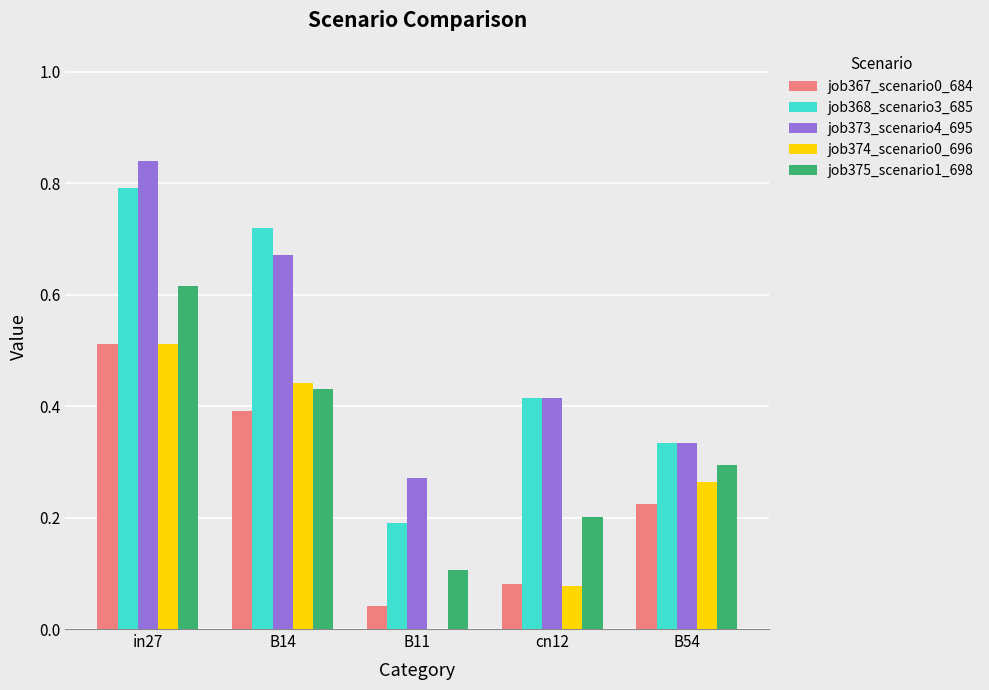

Between in27 and B14, which series saw the biggest shift?

job375_scenario1_698